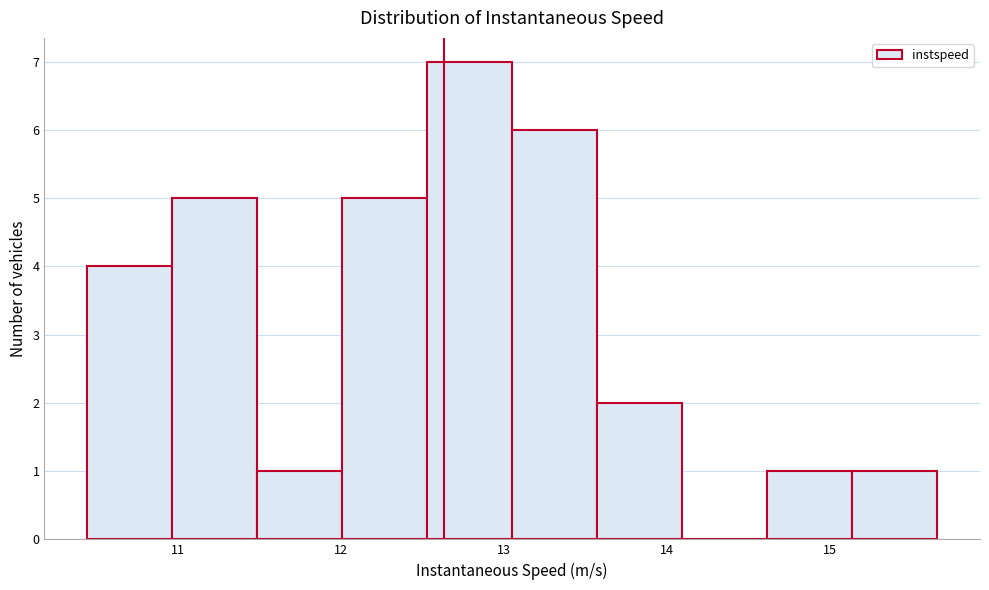

Which range on the x-axis has the tallest bar?

12.5 to 13.1